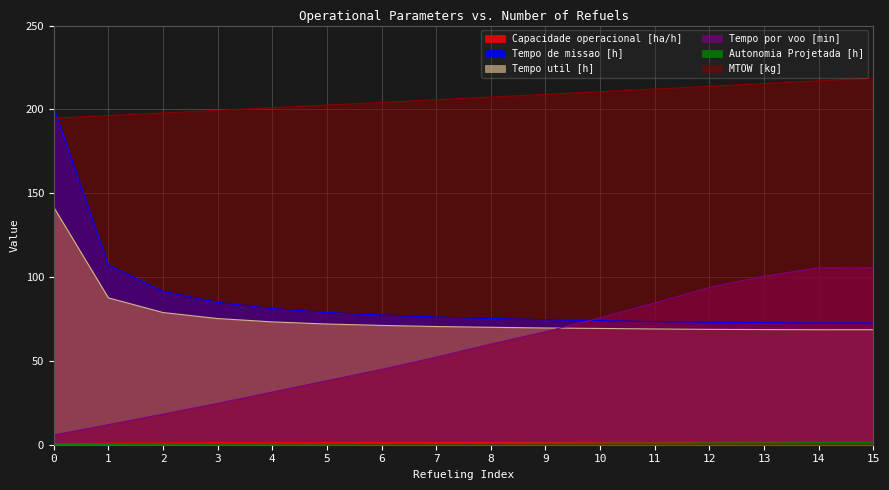

What is the minimum value shown in the chart?

0.1